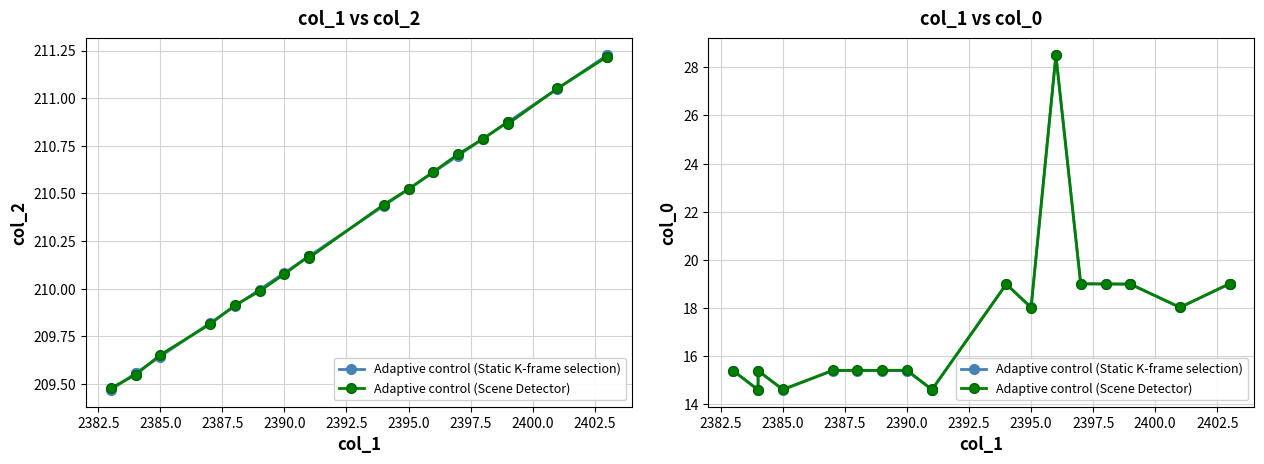

What is the label of the 18th point from the right?

2385.0